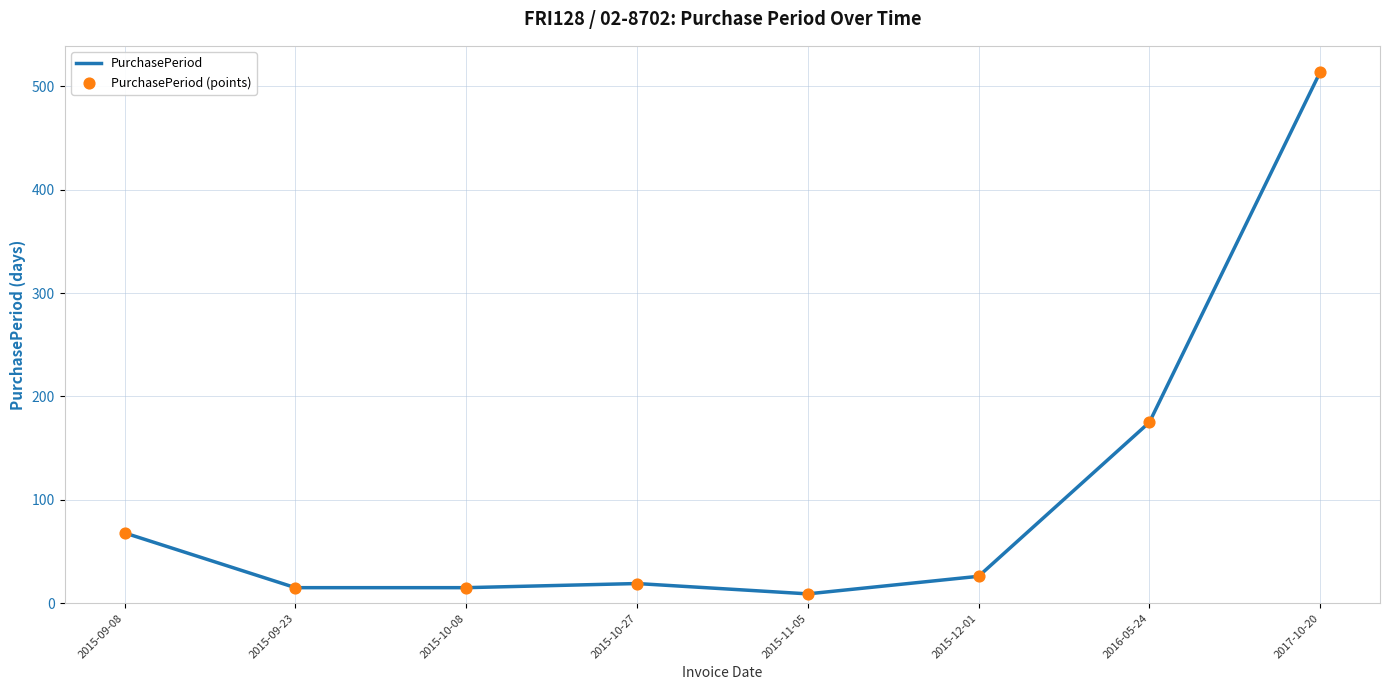

Which has a higher value, 2016-05-24 or 2015-12-01?

2016-05-24